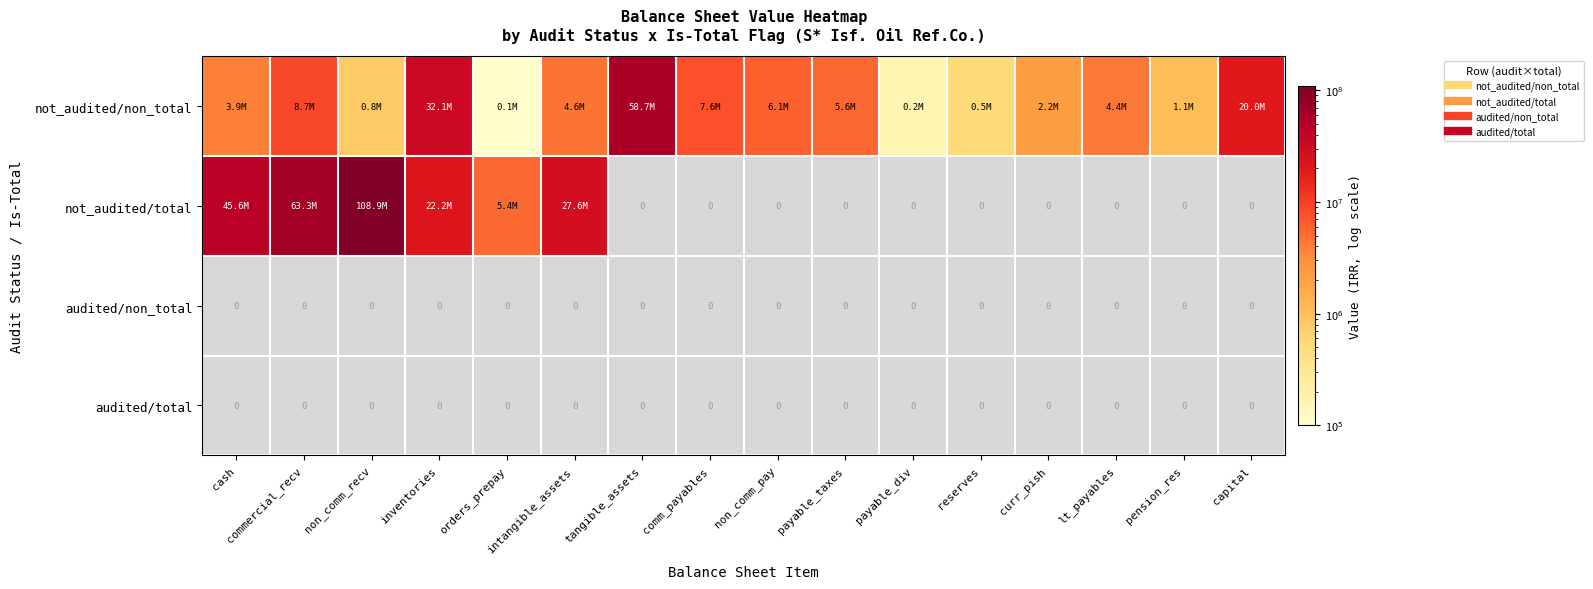

Which series has the largest total across all categories?

not_audited/non_total